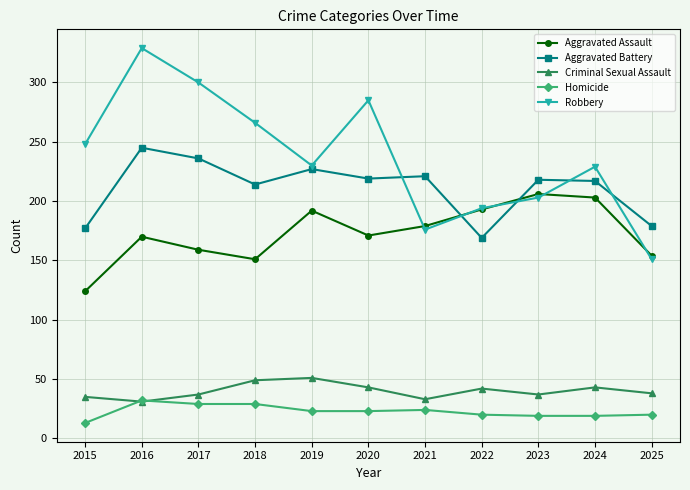

True or false: Aggravated Assault has a value of 151 at 2018.

True